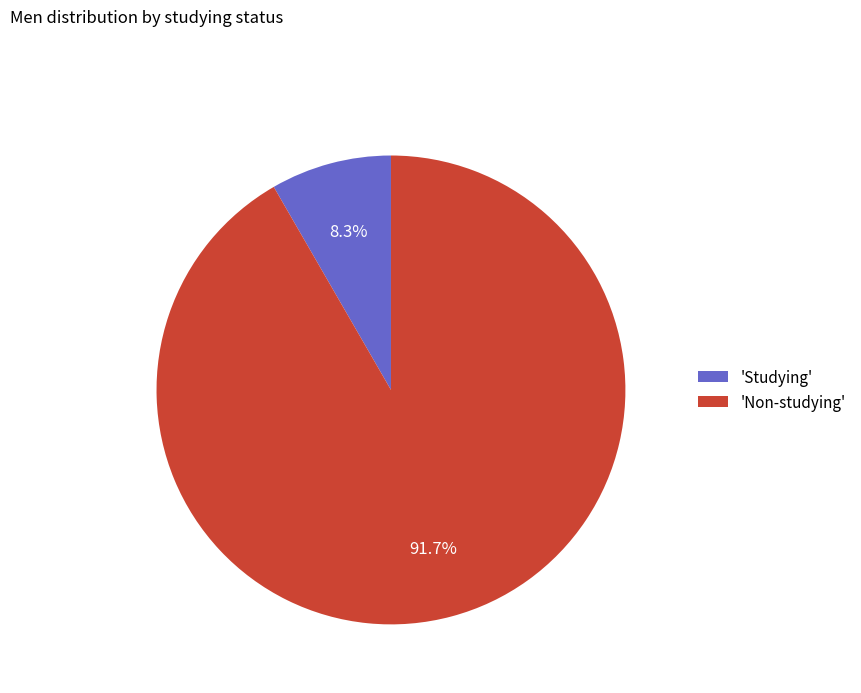

How many slices are in this pie chart?

2